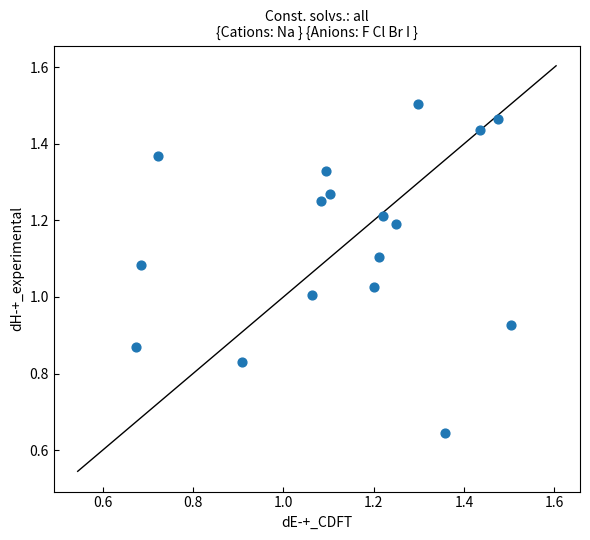

How many data points are displayed?

17